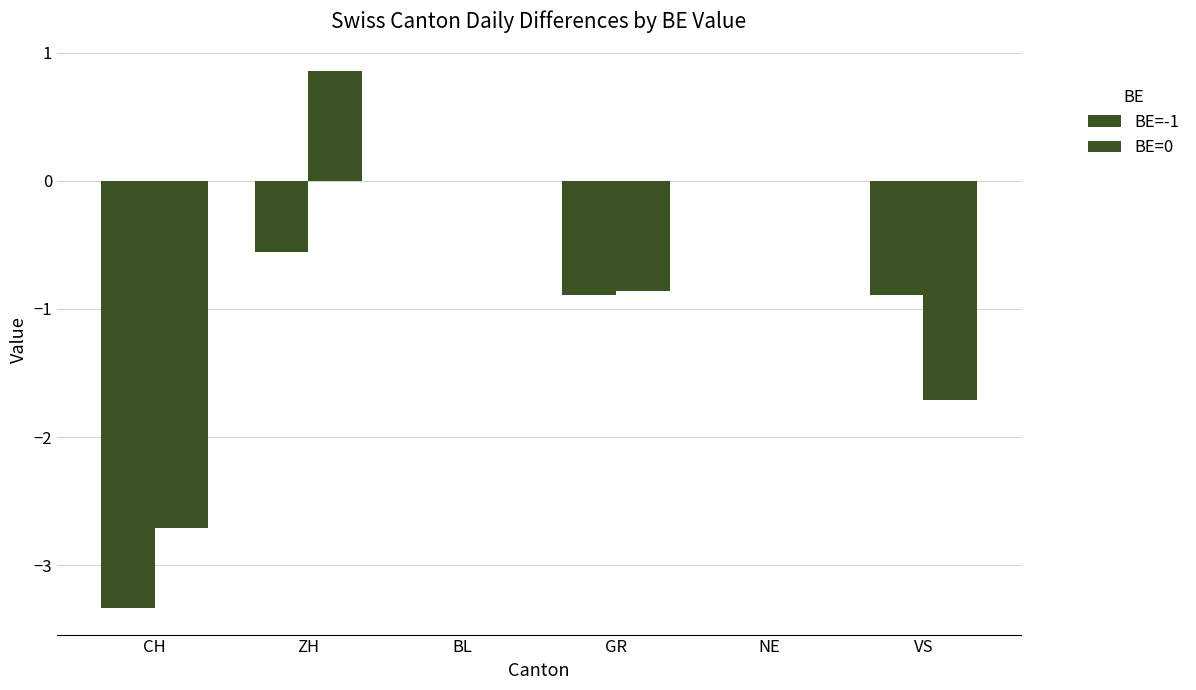

Are the bars grouped side by side (vs. stacked)?

Yes